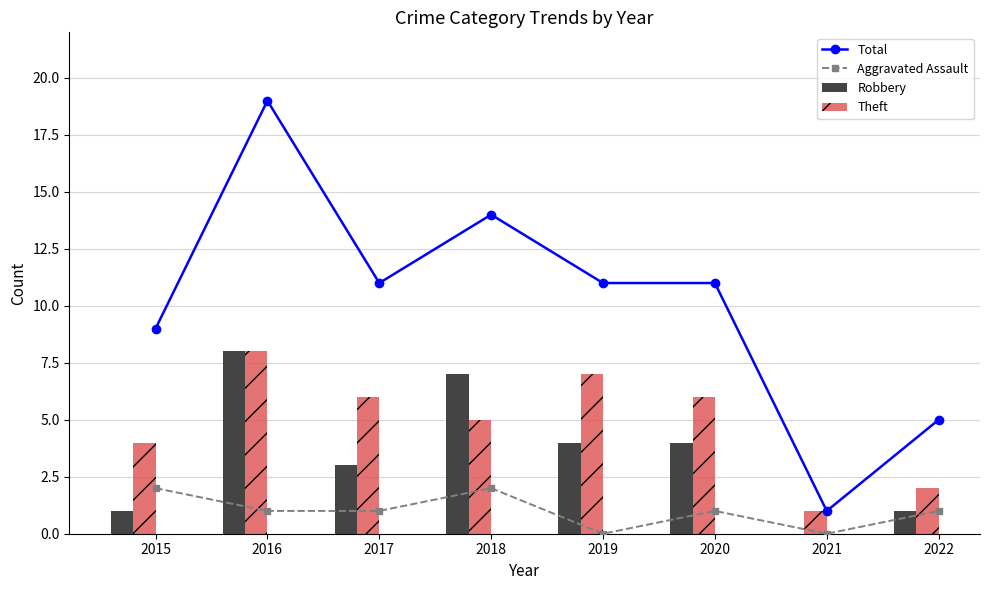

At which label does Aggravated Assault reach its peak?

2015